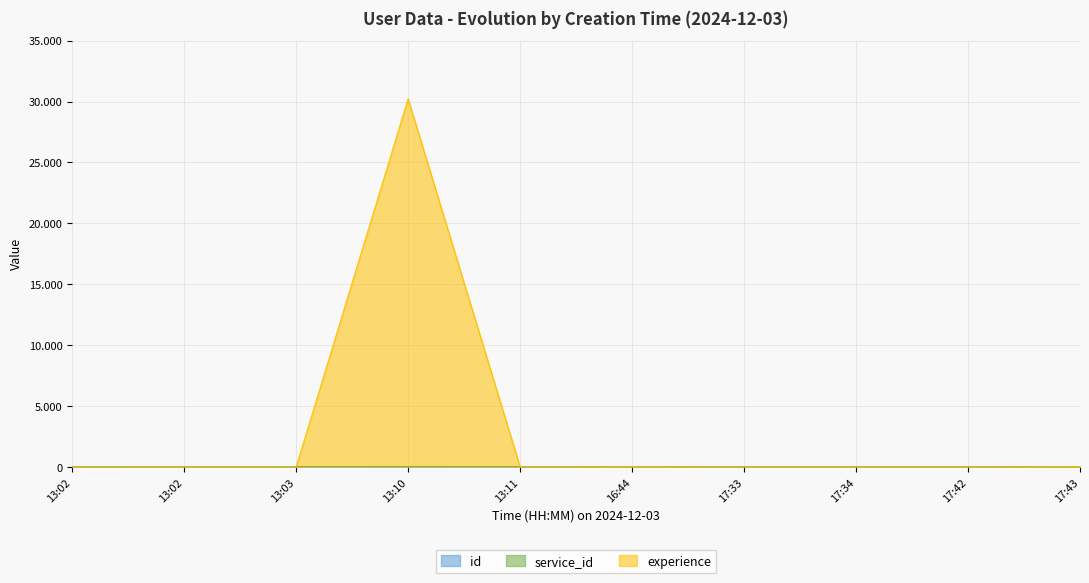

Does the chart display data point markers on the line(s)?

No